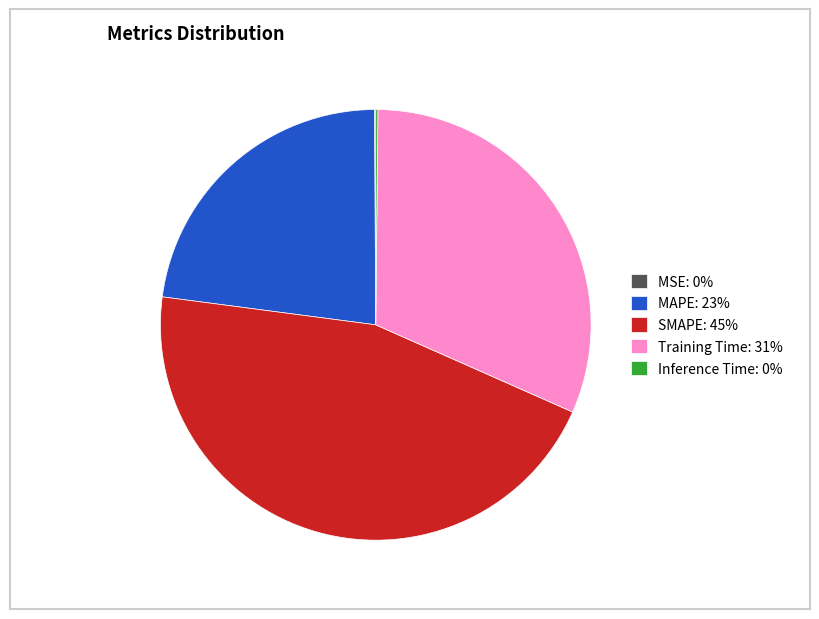

Do Training Time: 31% and MAPE: 23% together represent more than half of the pie?

Yes